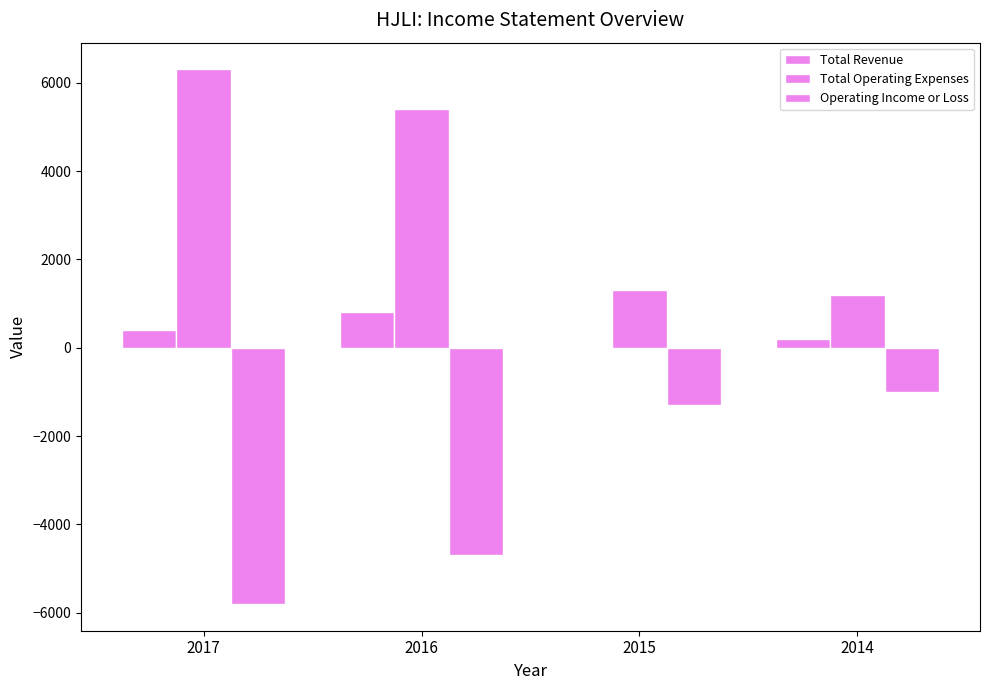

Where is Total Revenue nearest to the value 400?

2017